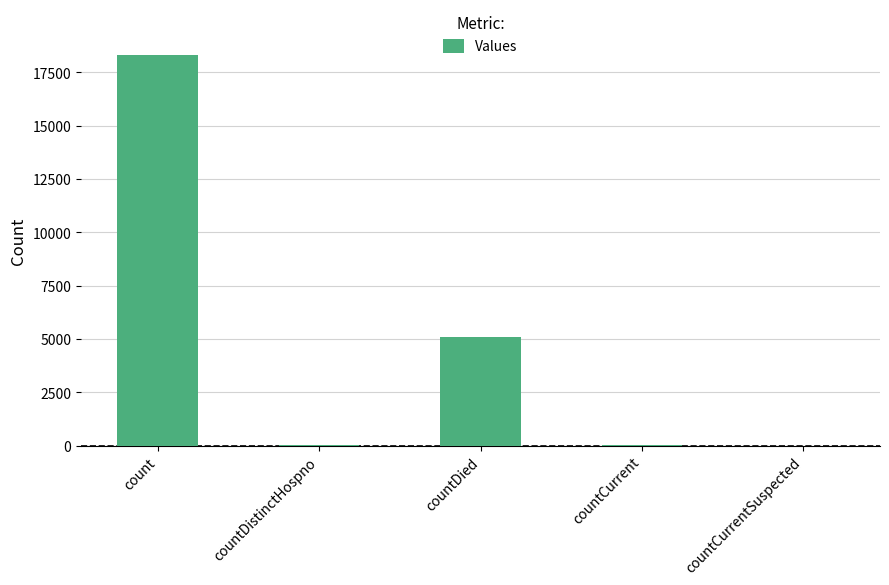

How many distinct data groups are displayed?

1